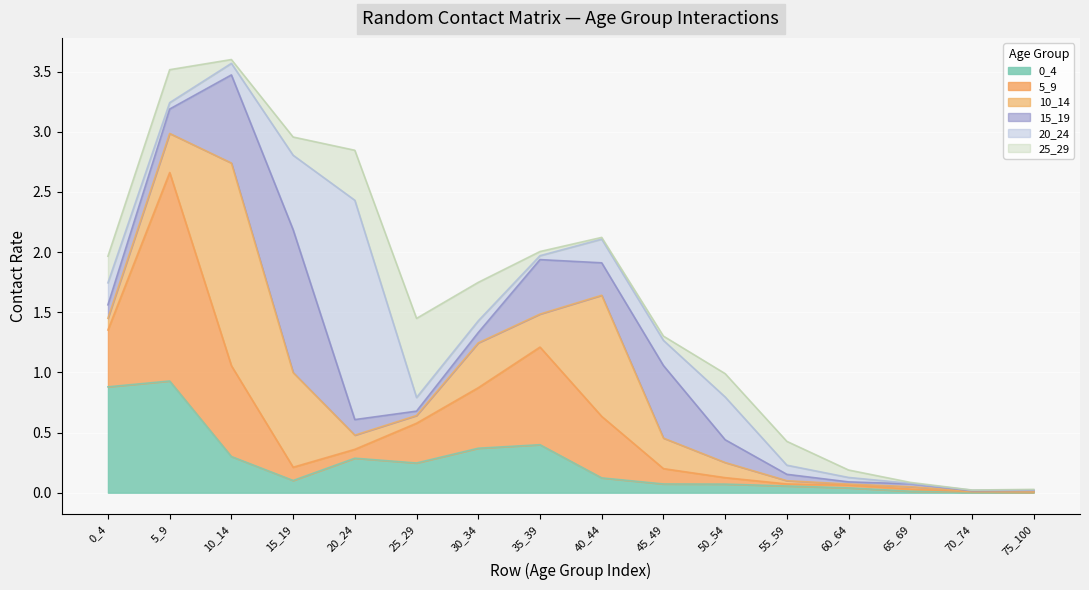

What is the difference between the 20_24 values at 15_19 and 65_69?

0.6